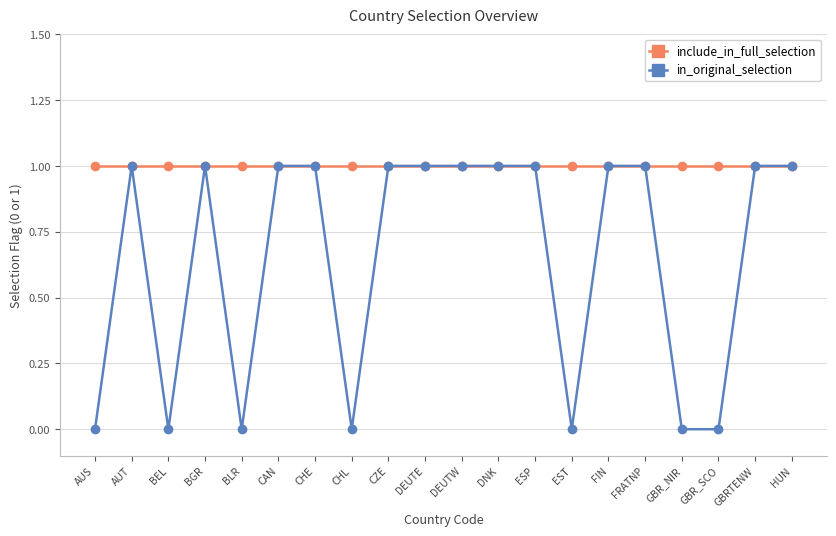

Which series has the widest spread of values?

in_original_selection